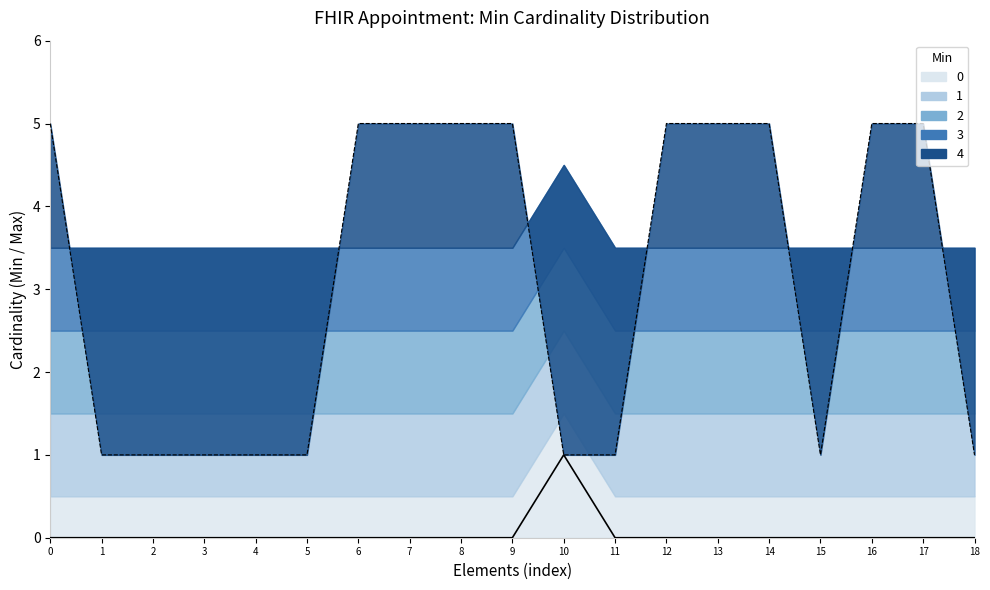

The Base Min series shows 0 at 4. True or false?

False